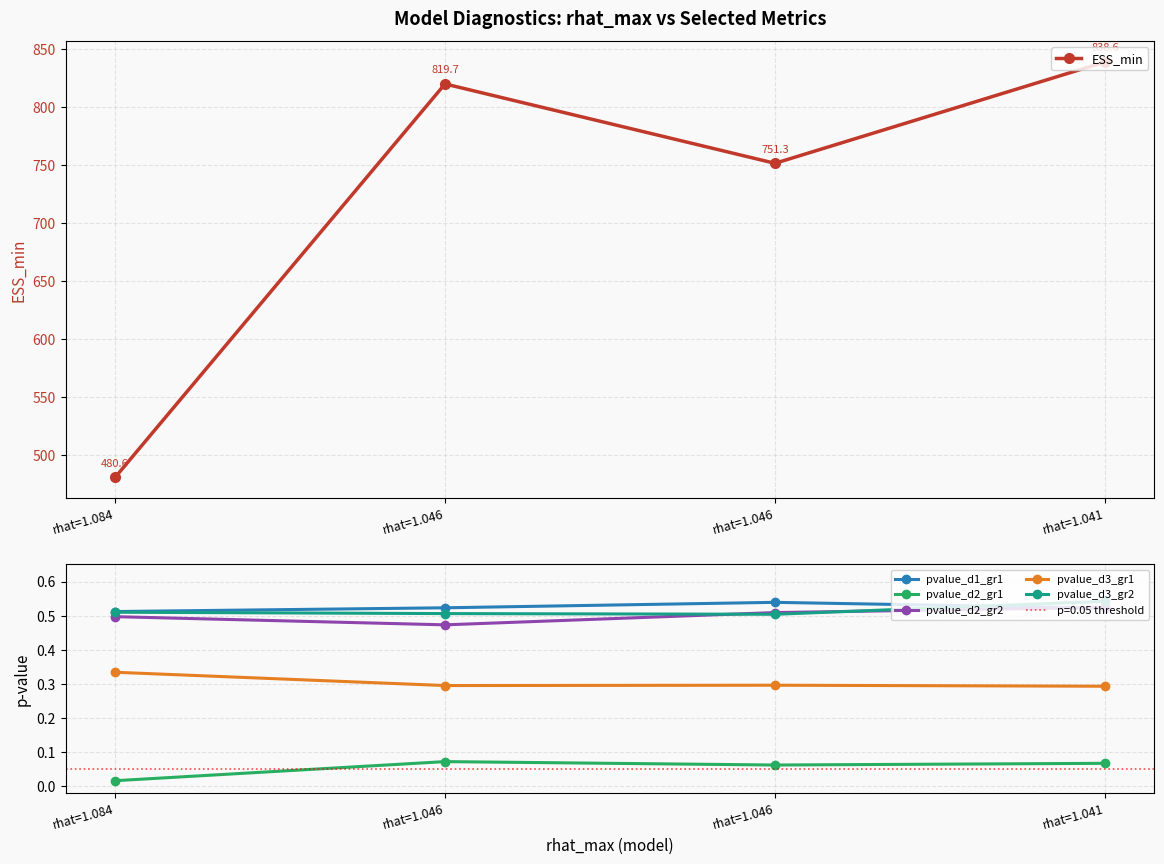

What is the sum of all pvalue_d2_gr1 values?

0.2